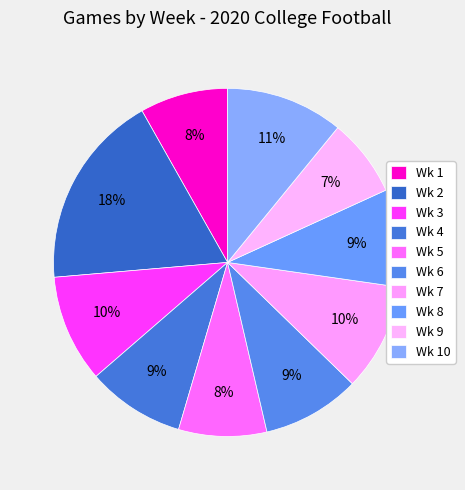

Rank the categories by value from highest to lowest.

Wk 2, Wk 10, Wk 3, Wk 7, Wk 4, Wk 6, Wk 8, Wk 1, Wk 5, Wk 9